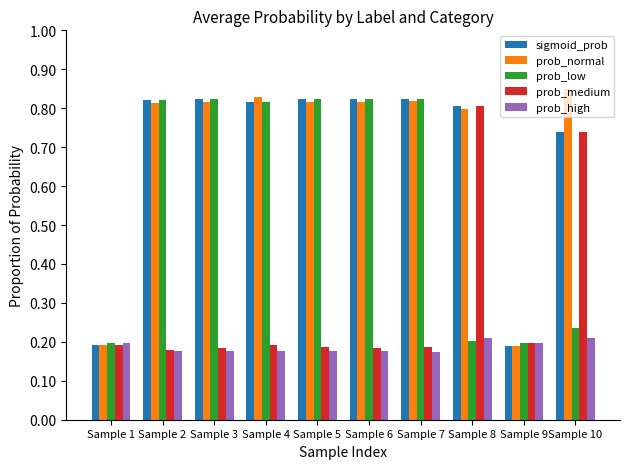

Which series has the largest total across all categories?

prob_normal